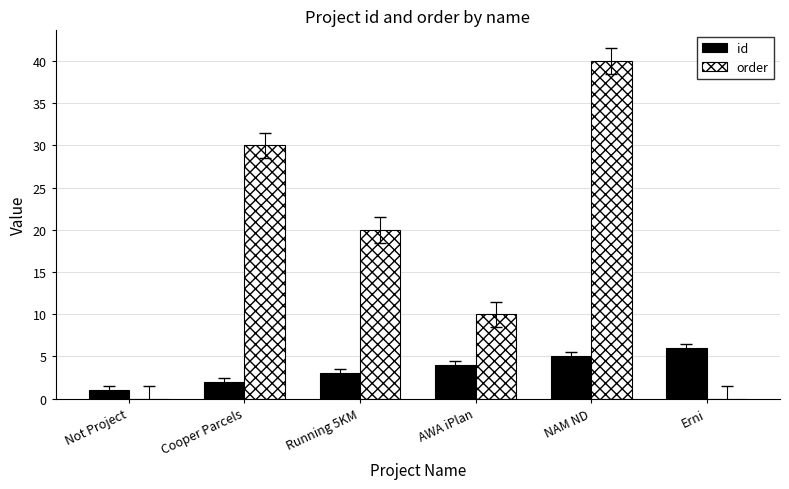

Is the value of id at AWA iPlan greater than the value of order at AWA iPlan?

No